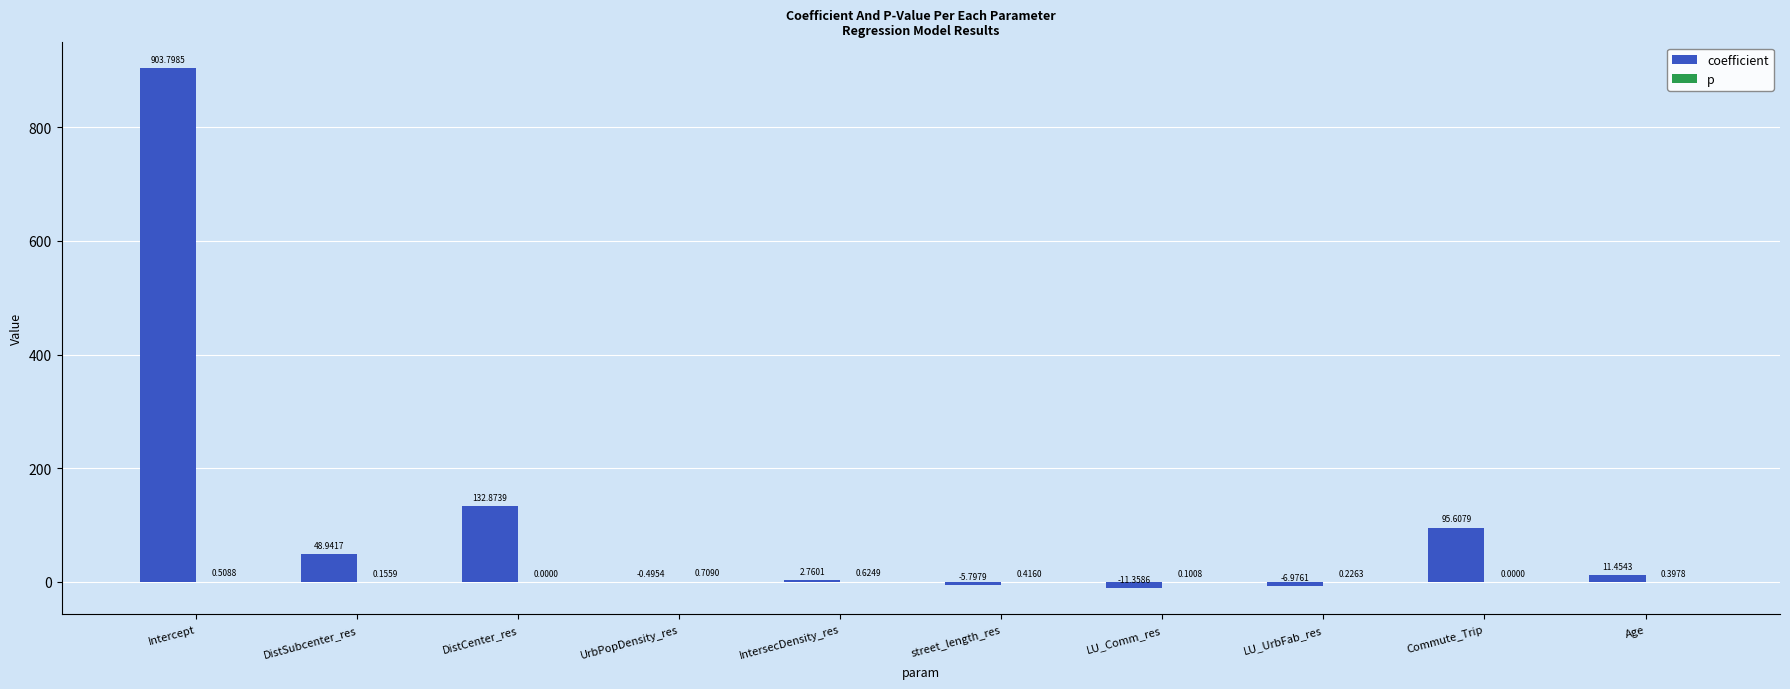

Which series has the largest total across all categories?

coefficient